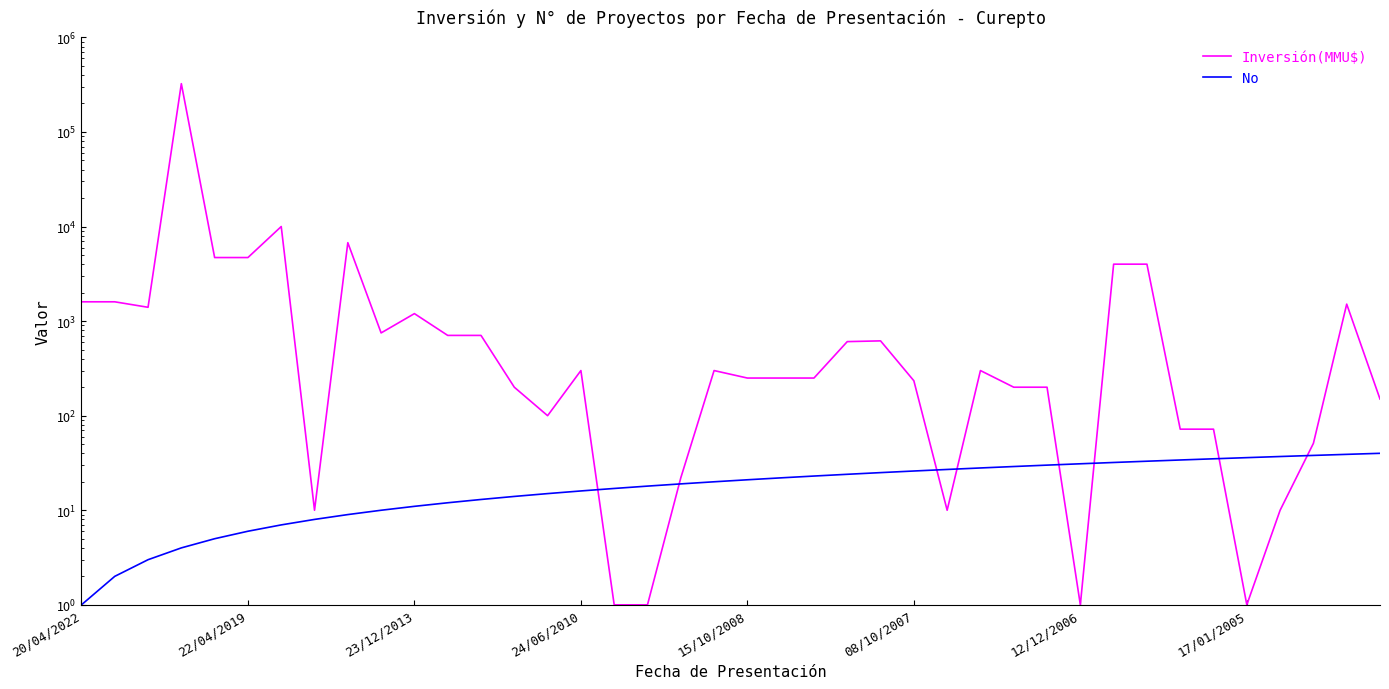

What is the lowest value of the No series?

1